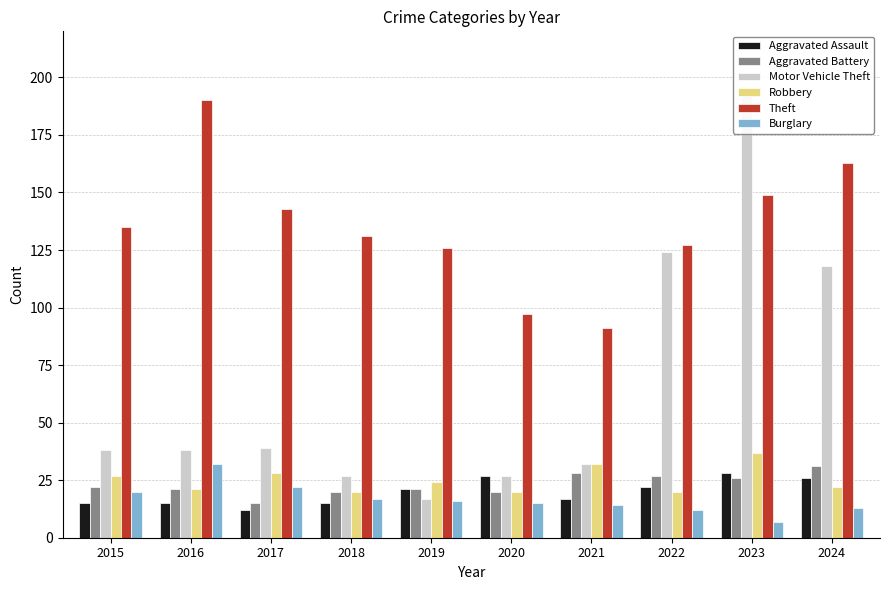

Is the value of Burglary at 2016 greater than the value of Aggravated Assault at 2015?

Yes